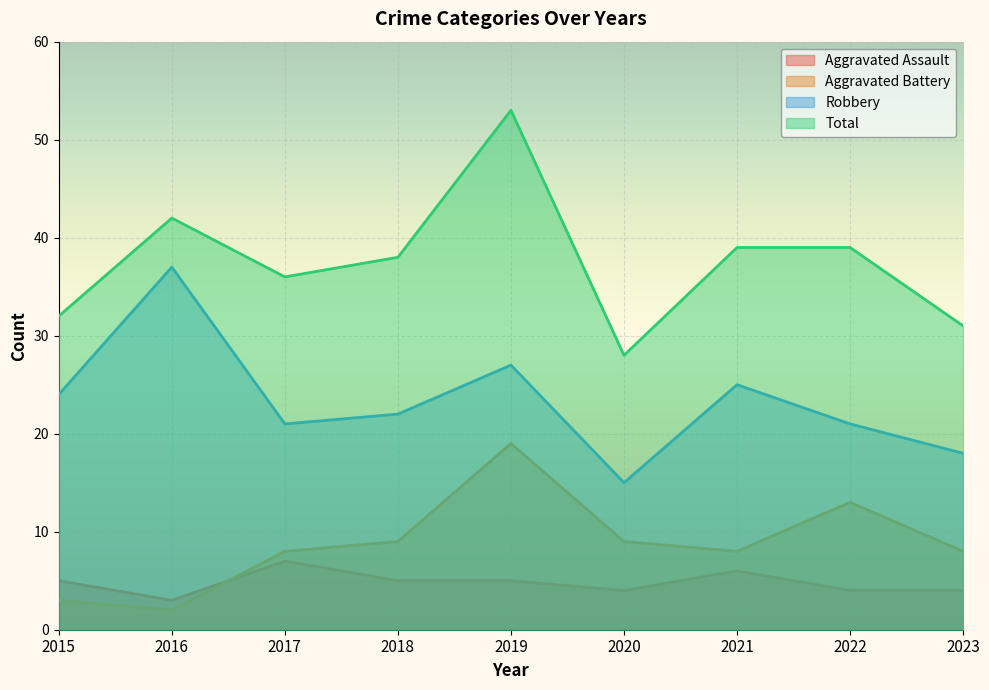

How many data points in Robbery are above 22?

4